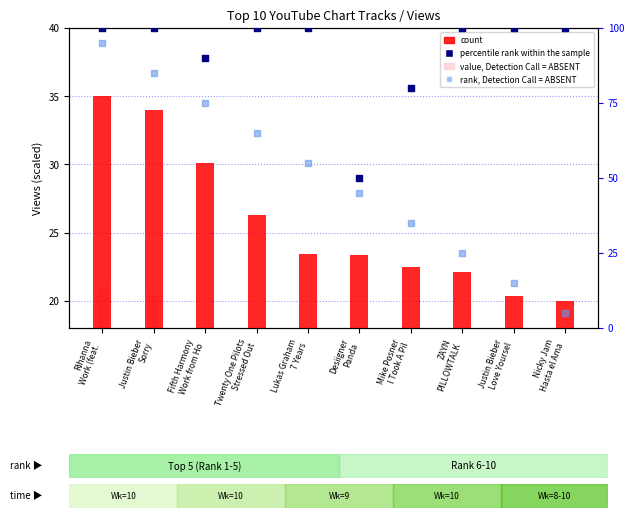

Is the value of percentile rank within the sample at Nicky Jam
Hasta el Ama greater than the value of value, Detection Call = ABSENT at Desiigner
Panda?

Yes